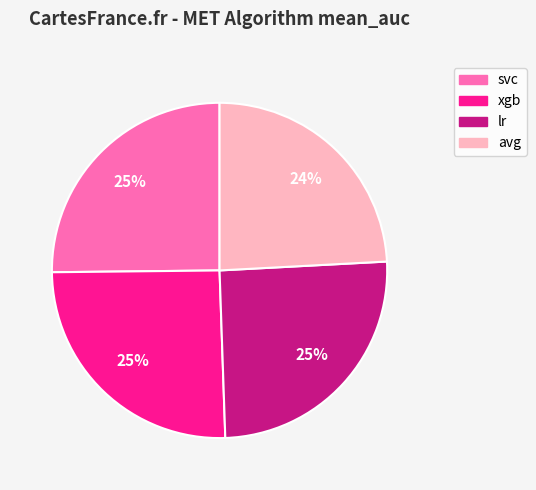

To the nearest percent, what portion does avg represent?

24%